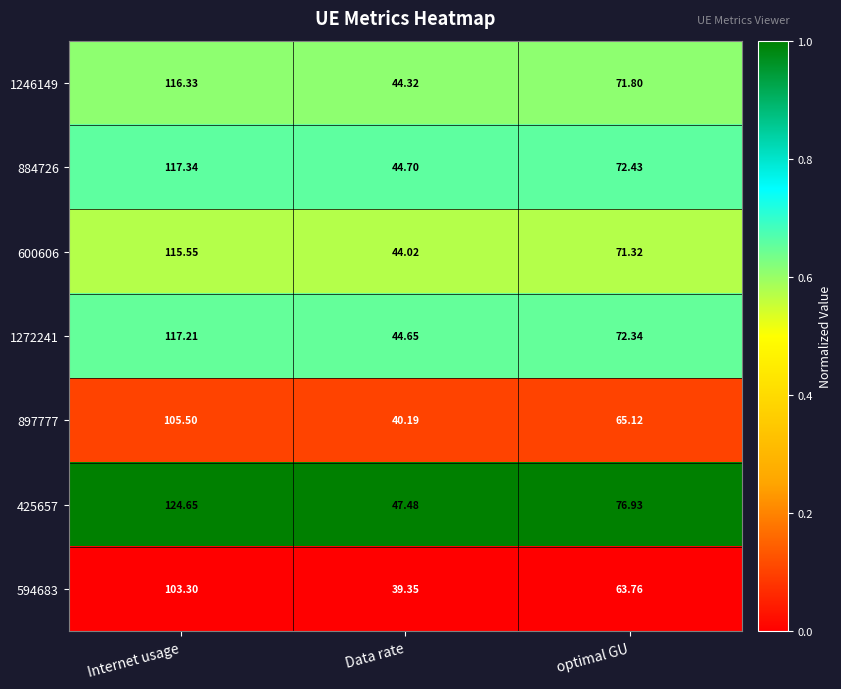

Which category has the lowest value in the 425657 series?

Data rate